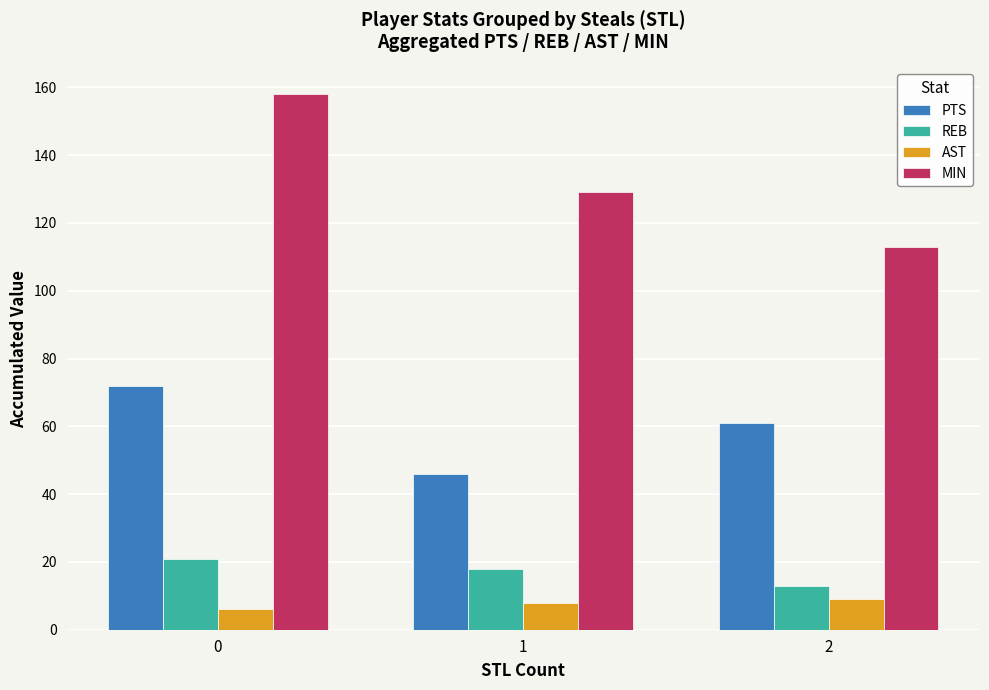

Rank the categories by PTS value from highest to lowest.

0, 2, 1